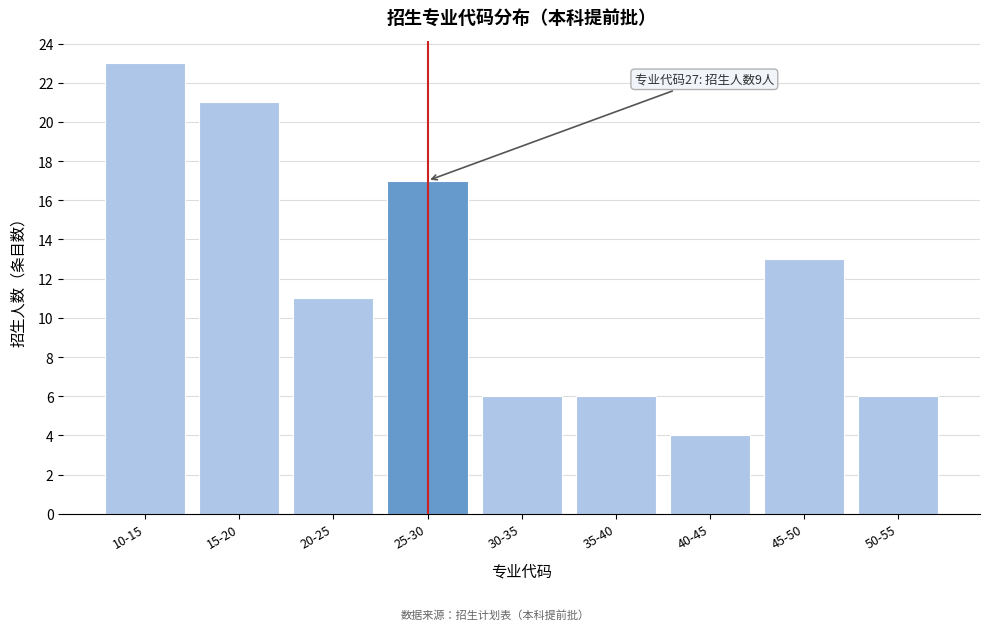

Reading left to right, transcribe all the data shown in this chart.

23	21	11	17	6	6	4	13	6